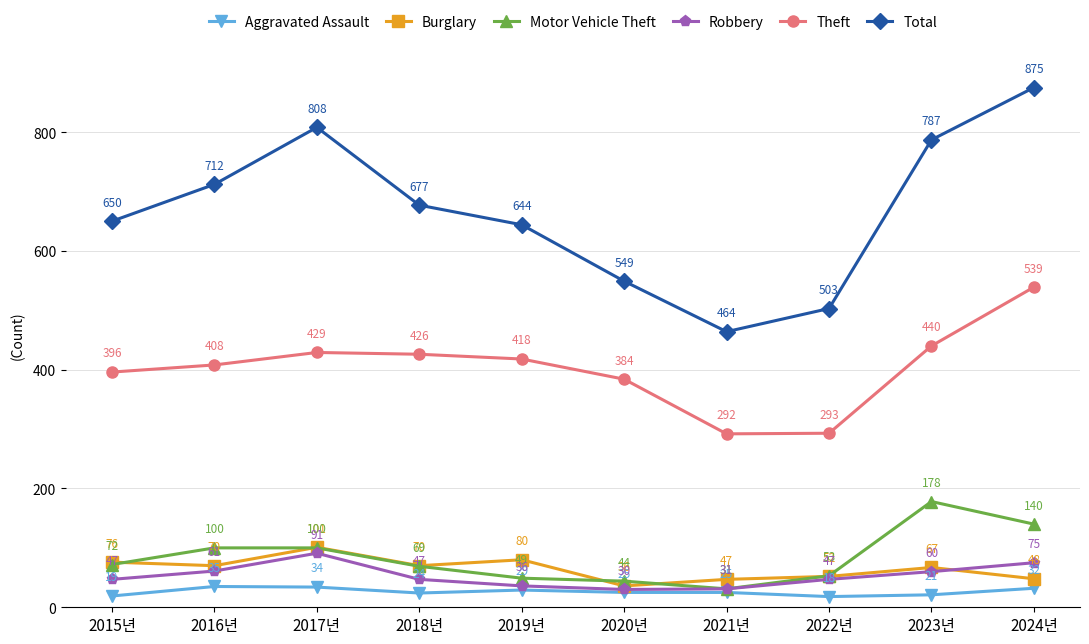

Is the value of Motor Vehicle Theft at 2016년 greater than the value of Burglary at 2017년?

No